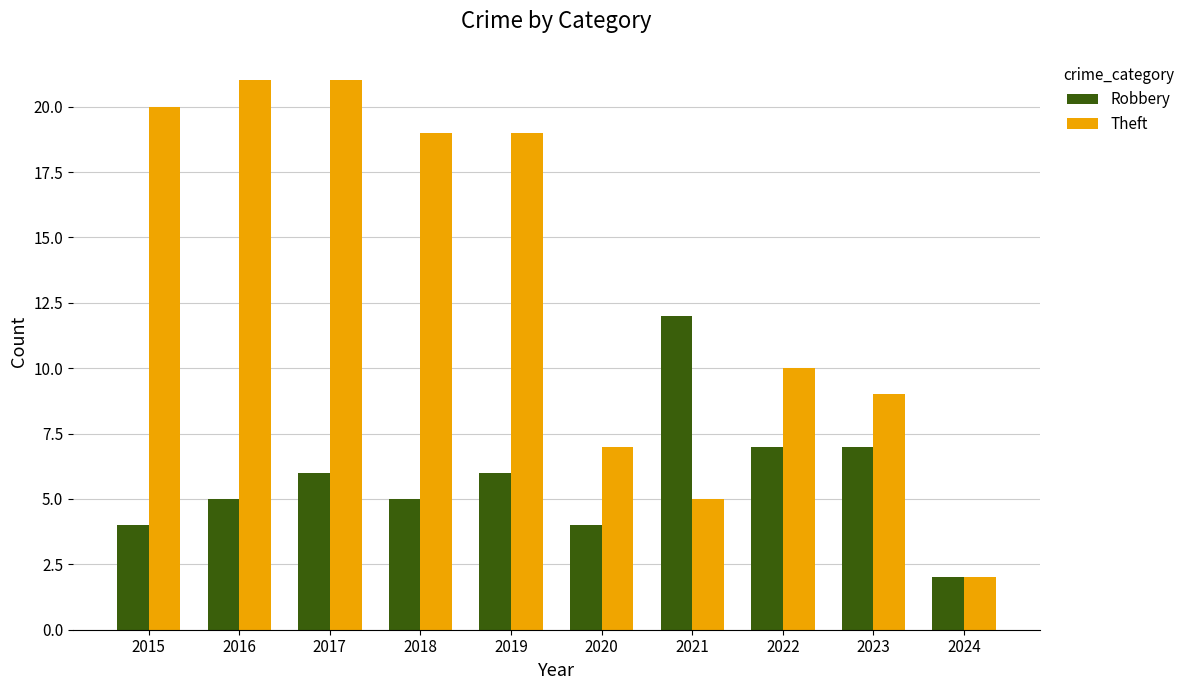

What is the total value across all series at 2019?

25